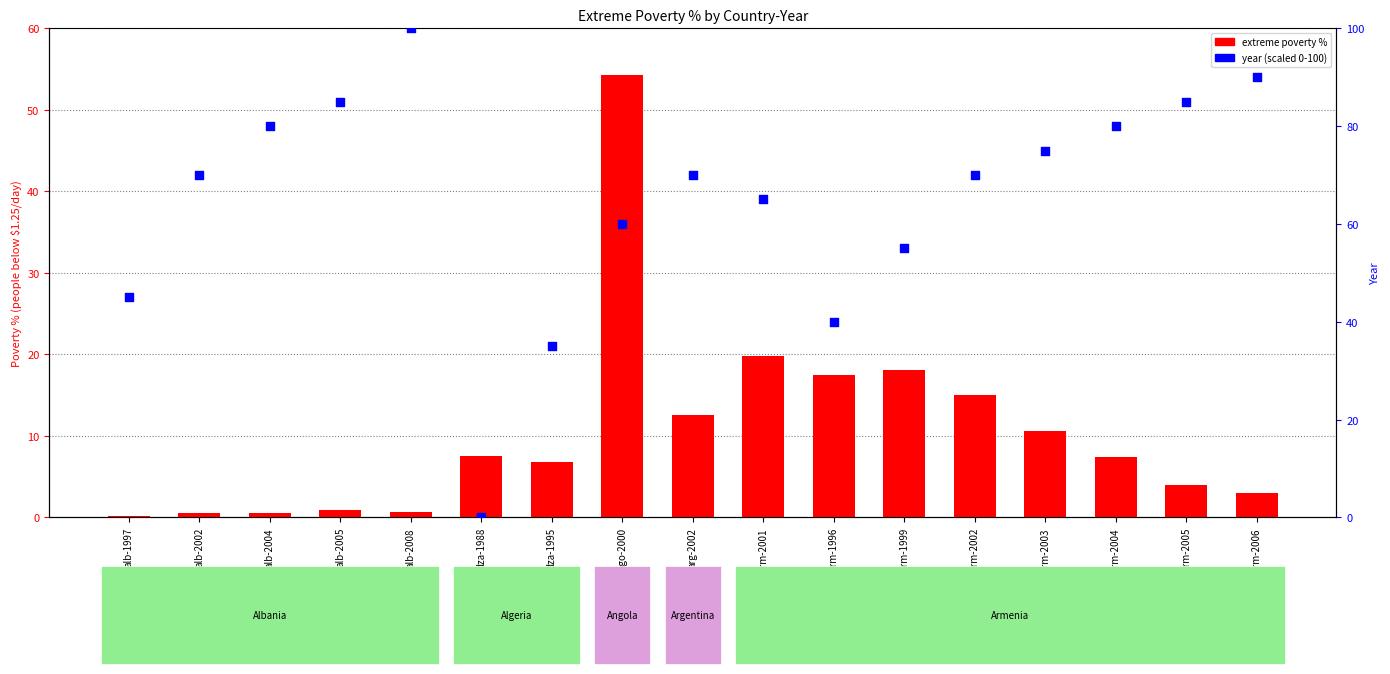

Which series reaches the minimum Y coordinate?

year (scaled)